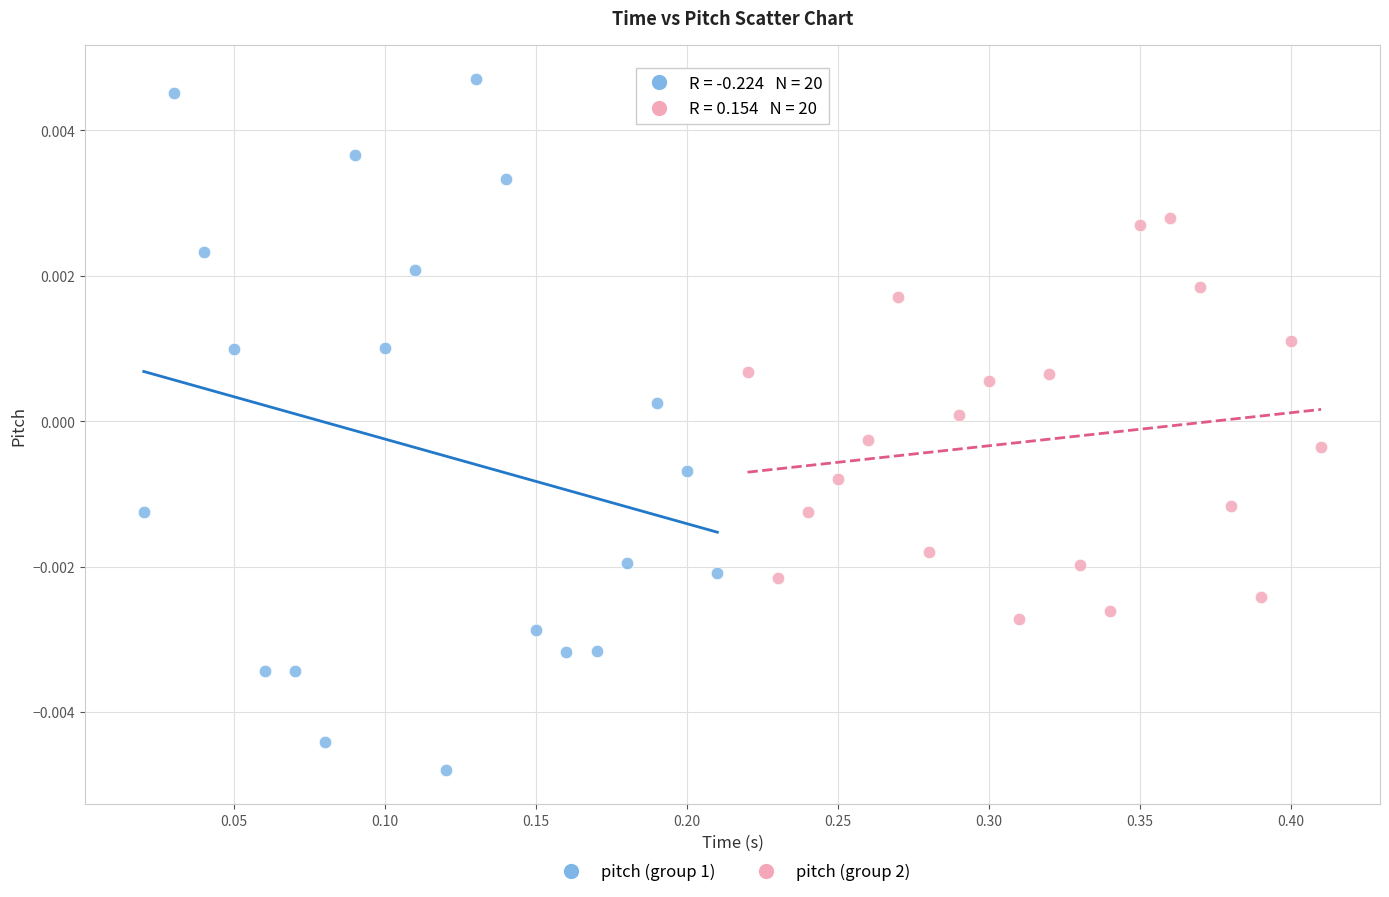

Which series reaches the maximum Y coordinate?

pitch (group 1)